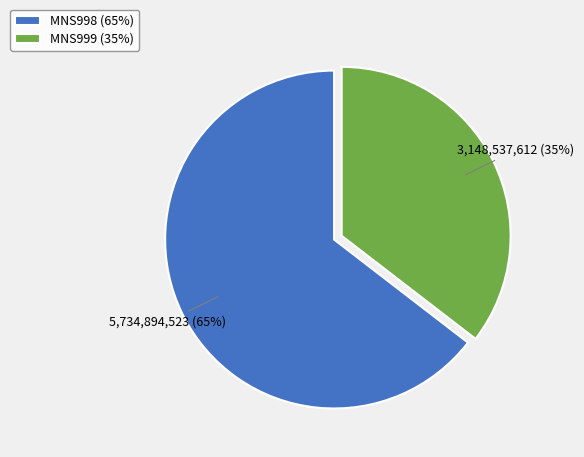

Do MNS998 (65%) and MNS999 (35%) together represent more than half of the pie?

Yes